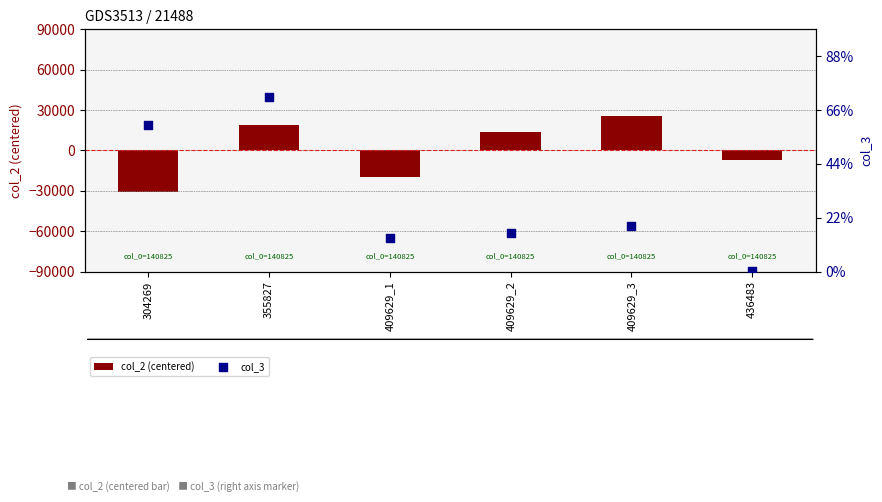

At how many categories does at least one series exceed -7676?

6